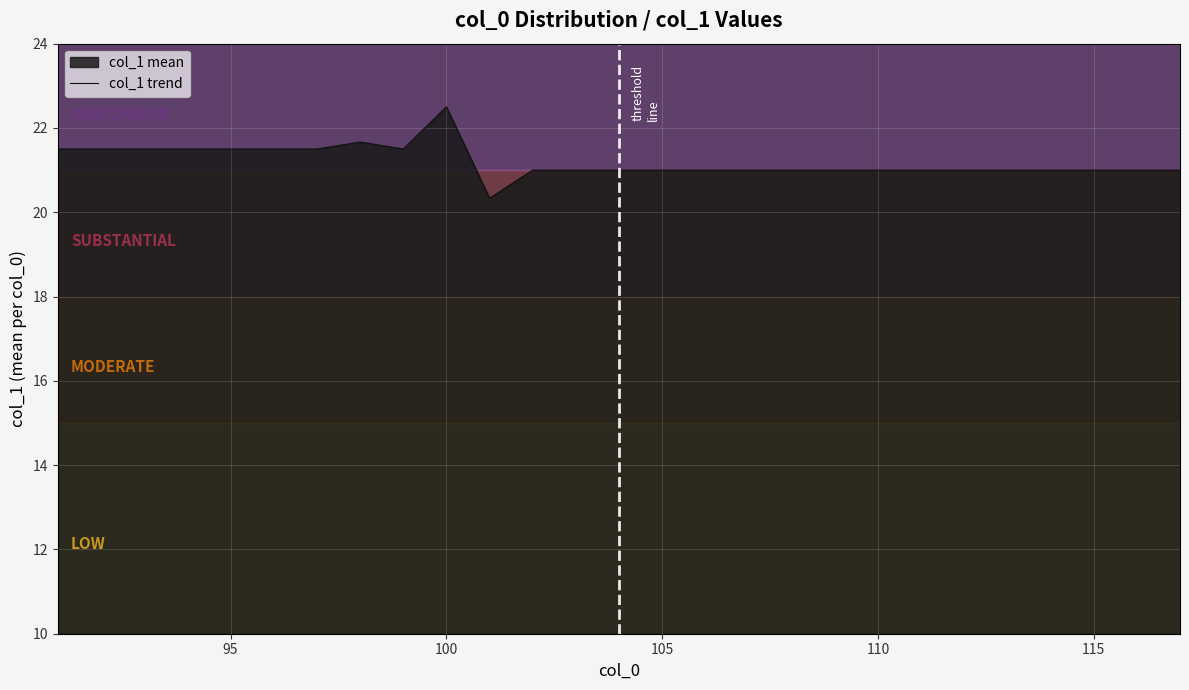

What value does the data have at 100?

22.5